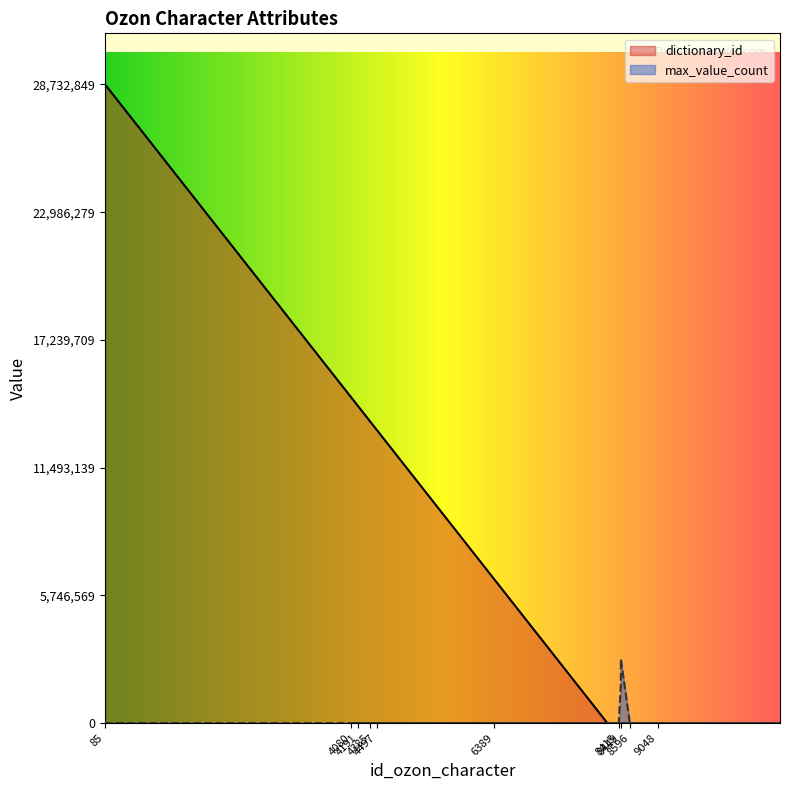

Is the value of dictionary_id at 11029 greater than the value of max_value_count at 4384?

No